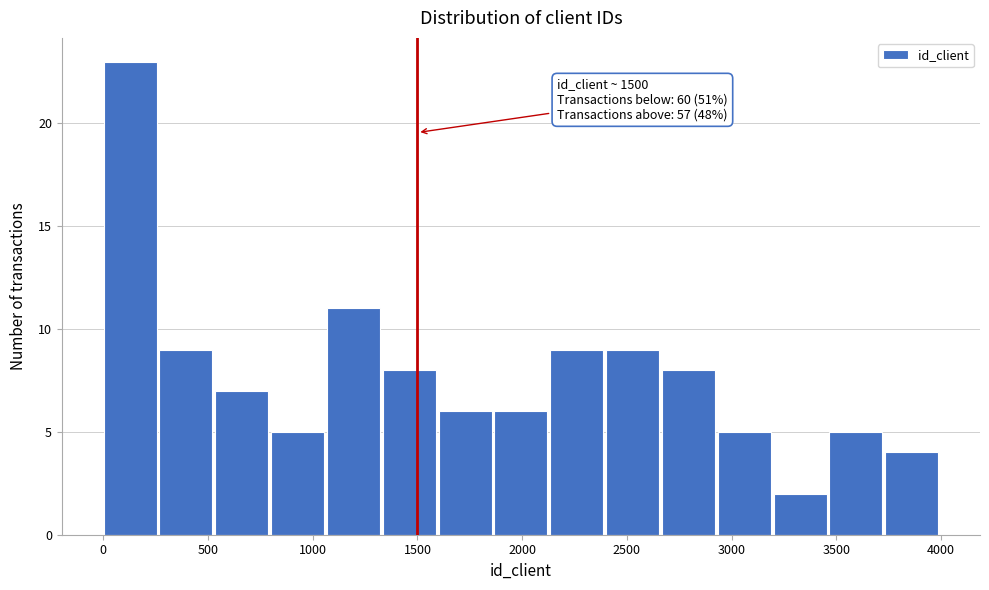

Over which range of the x-axis is the bar tallest?

0 to 250